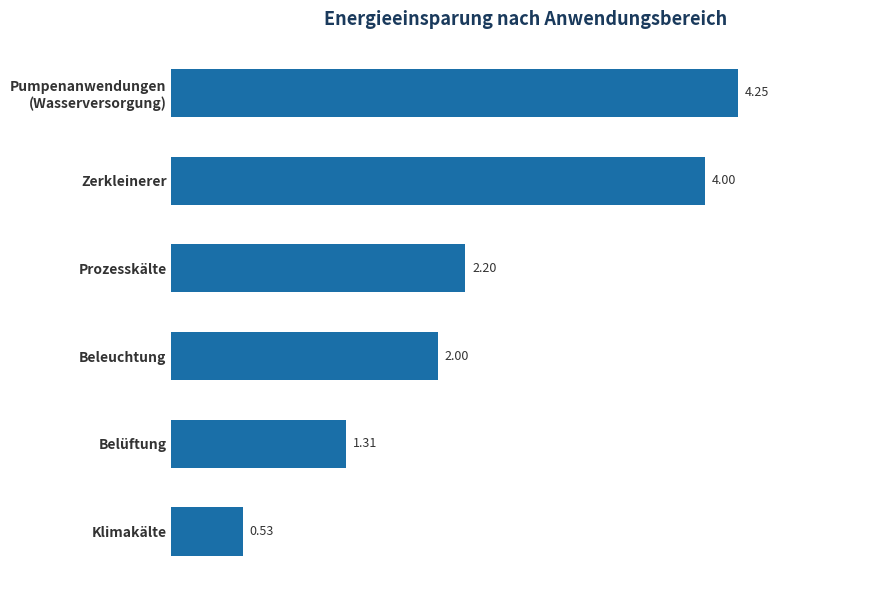

Which category has the lowest value across all series?

Klimakälte